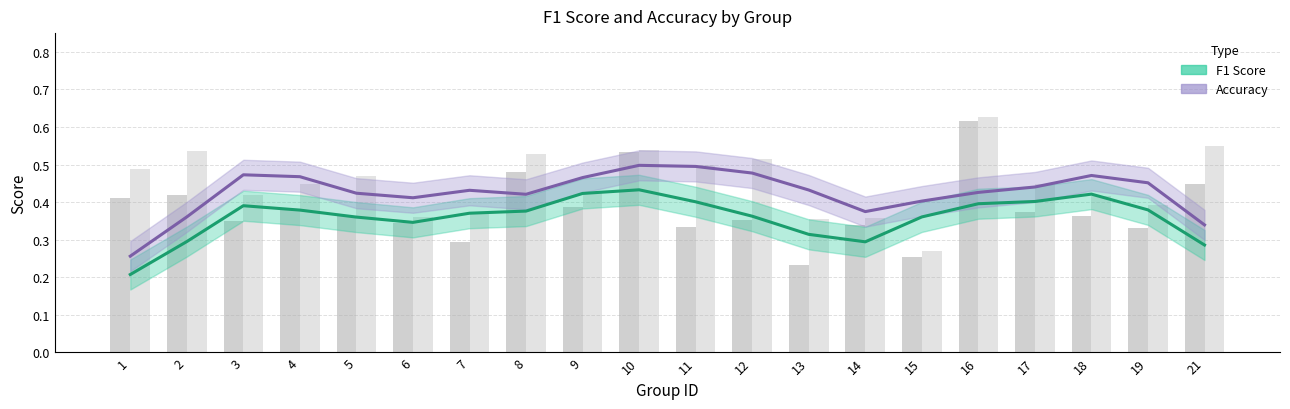

The value of Accuracy at 10 is 0.5. True or false?

True